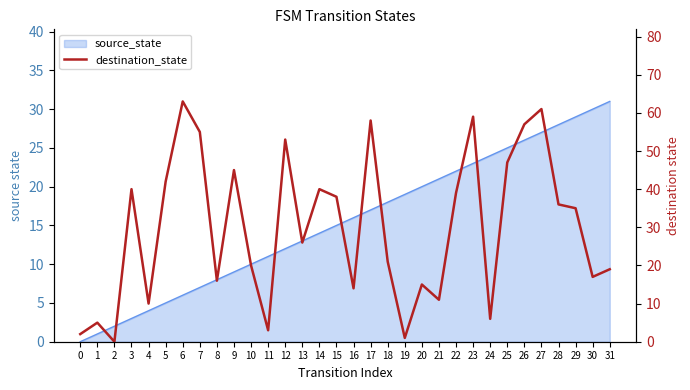

How many values exceed 35?

15